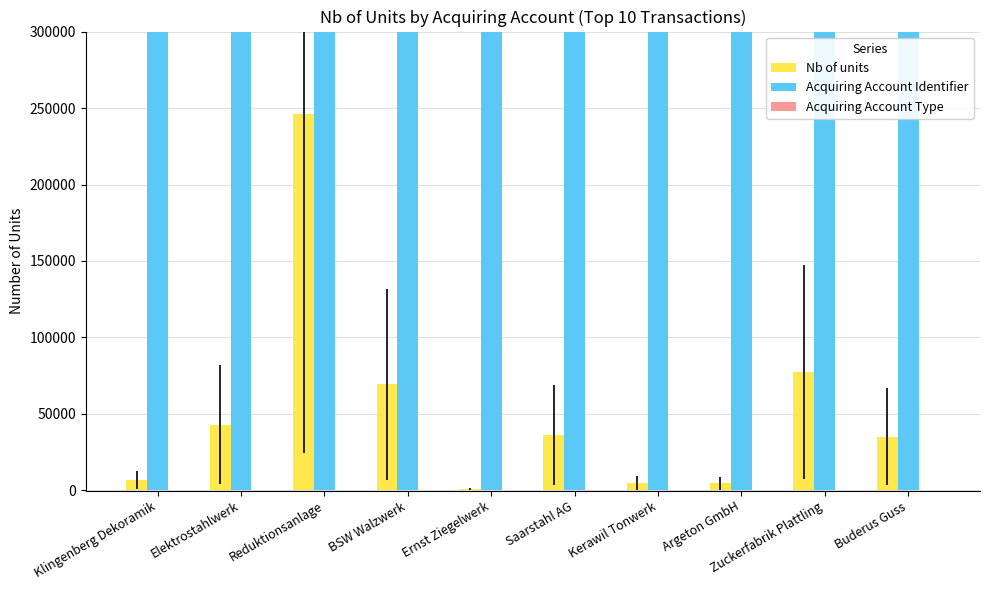

Where is Acquiring Account Identifier nearest to the value 5020076?

Buderus Guss